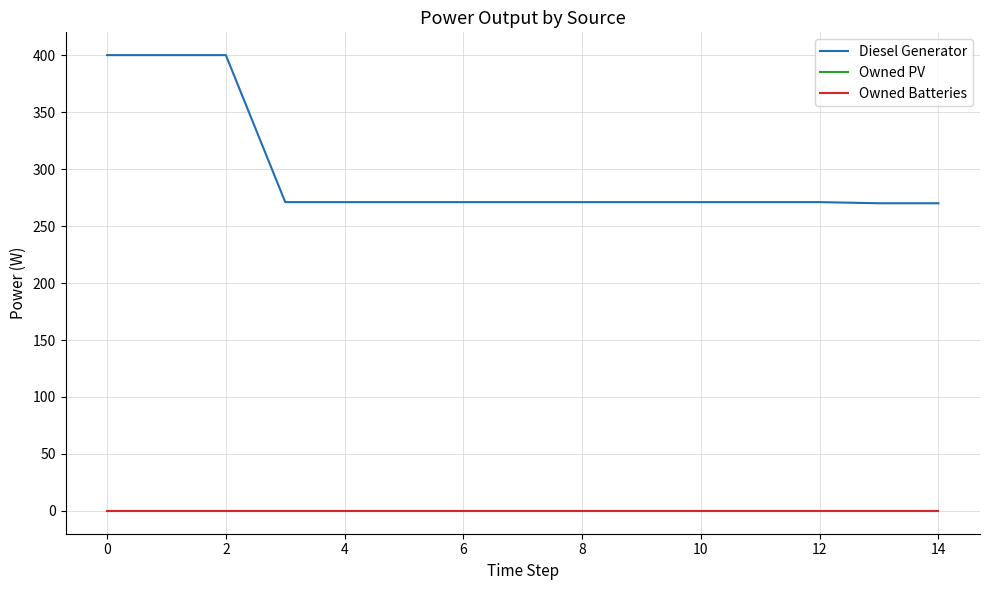

Does the chart display data point markers on the line(s)?

No